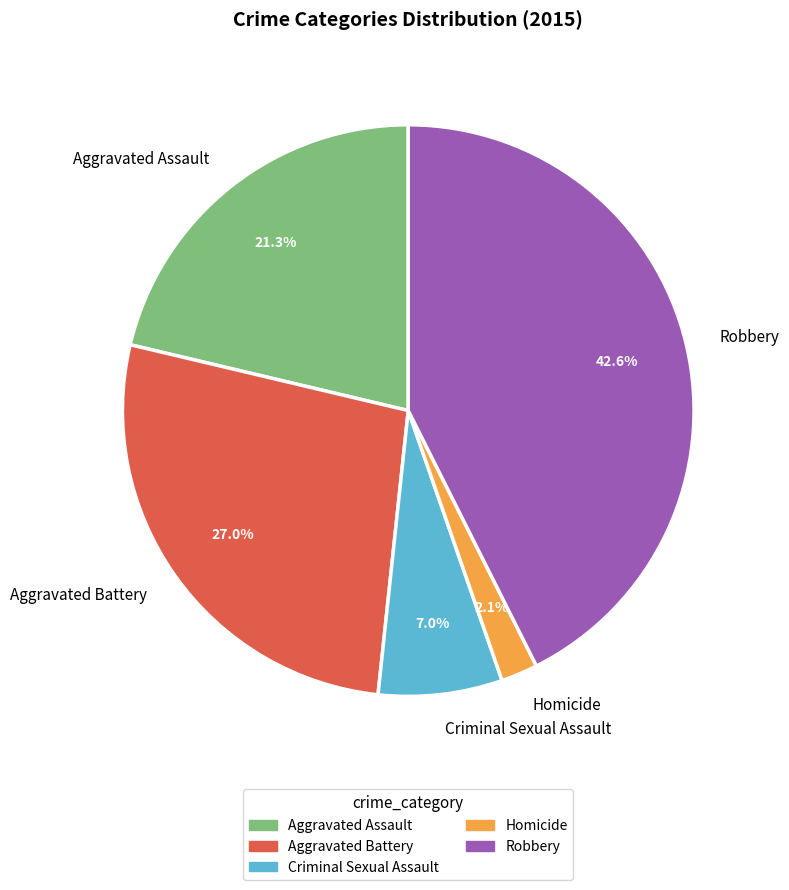

Between Criminal Sexual Assault and Homicide, which is larger?

Criminal Sexual Assault